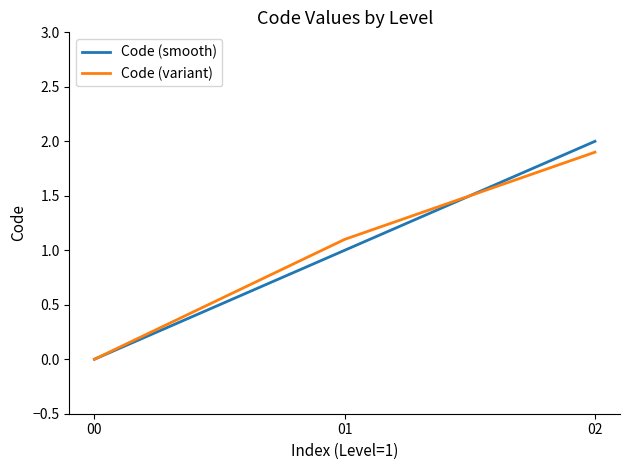

Reading left to right, transcribe all the data shown in this chart.

Code (smooth): 00=0.0	01=1.0	02=2.0
Code (variant): 00=0.0	01=1.1	02=1.9